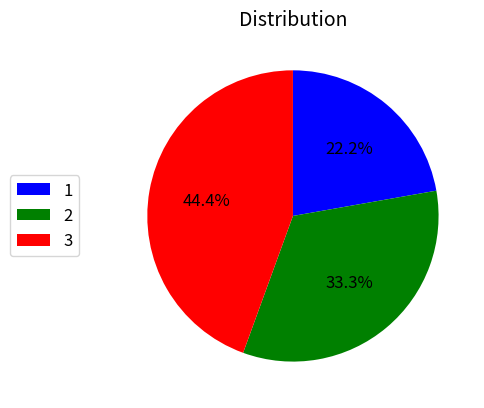

Which category has the smallest portion of the pie?

1